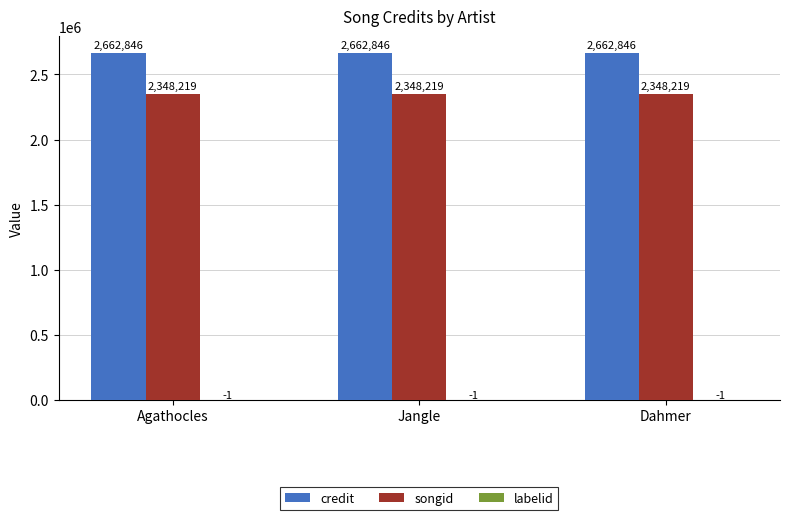

Are the bars horizontal?

No